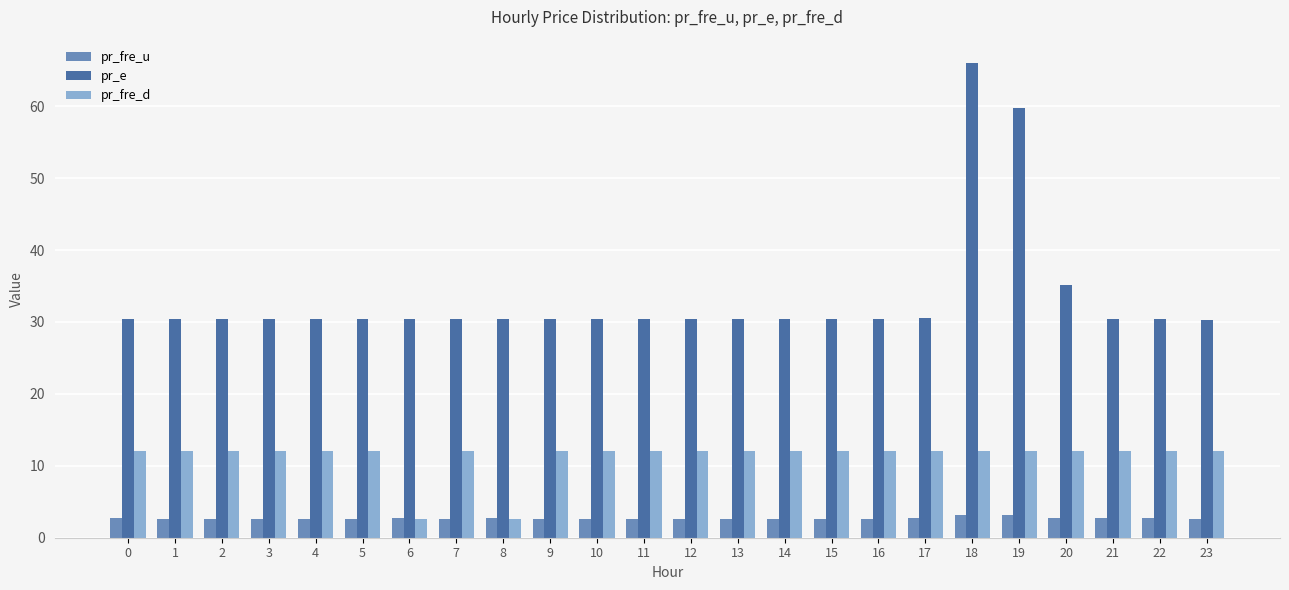

What is the highest value of the pr_e series?

65.9